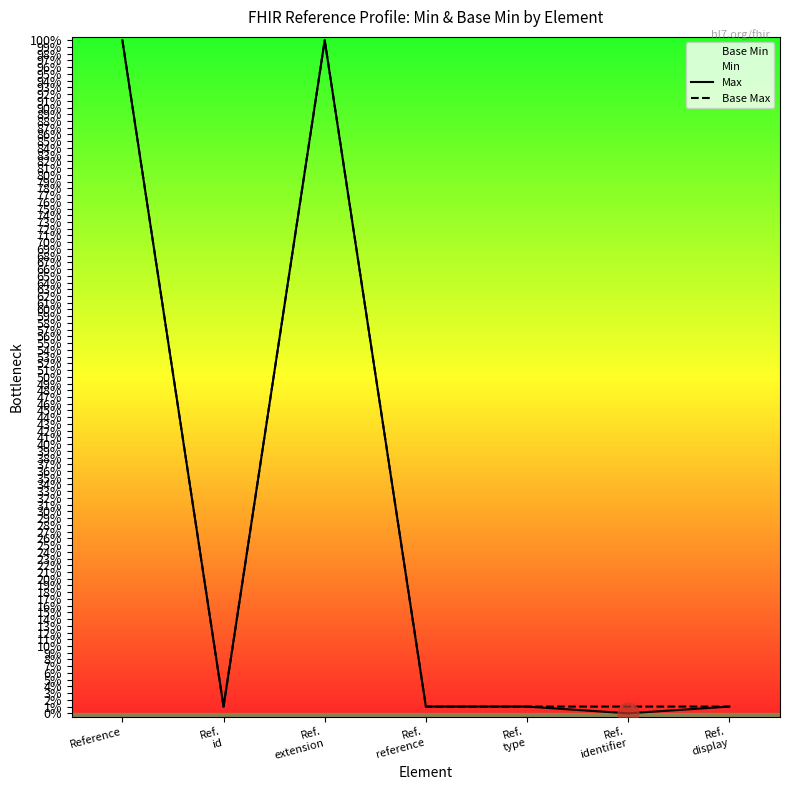

What is the total value across all series at Ref.
display?

2